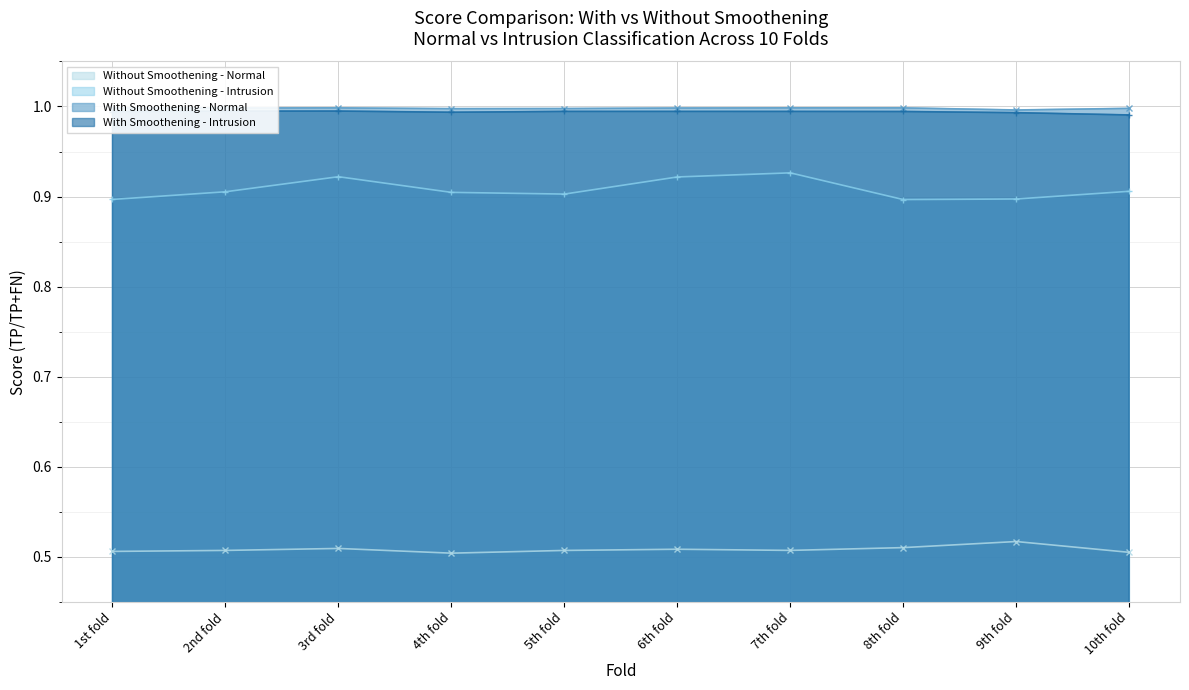

Rank the series at 4th fold from lowest to highest value.

Without Smoothening - Normal, Without Smoothening - Intrusion, With Smoothening - Intrusion, With Smoothening - Normal